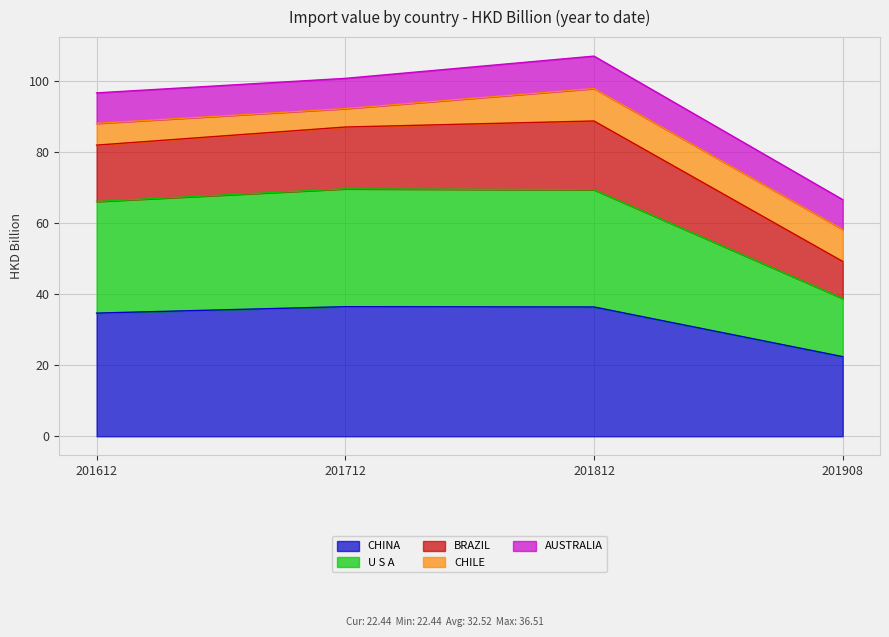

At which category does BRAZIL reach its first local peak?

201812